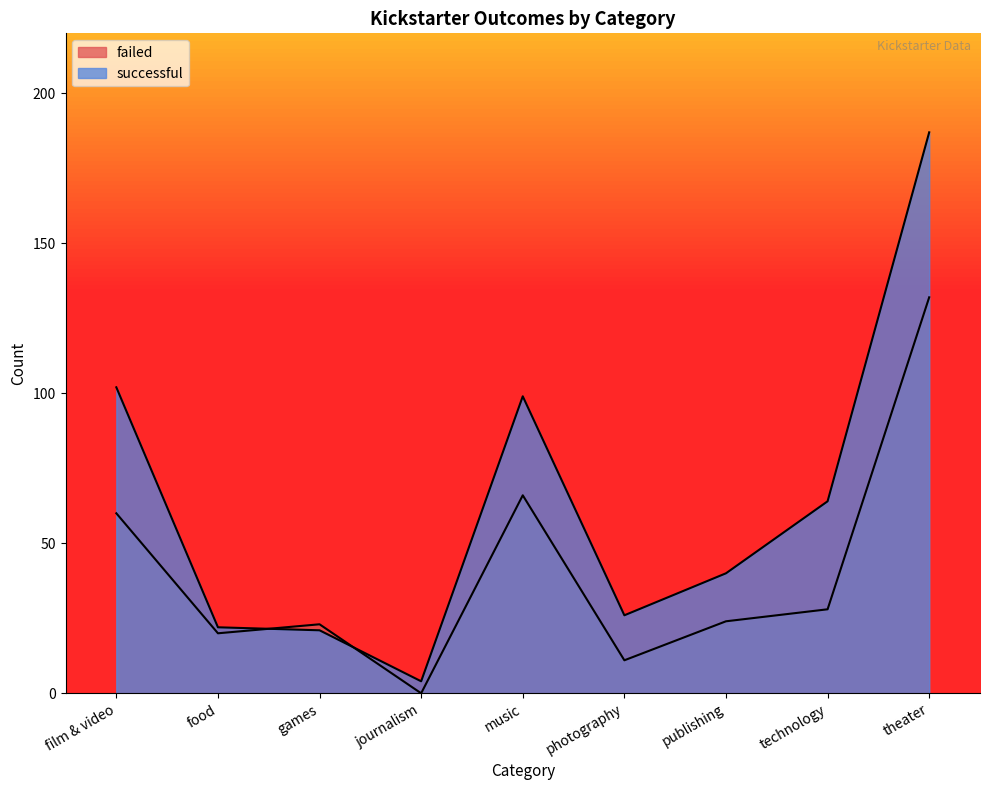

Which has a higher value, technology or photography?

technology